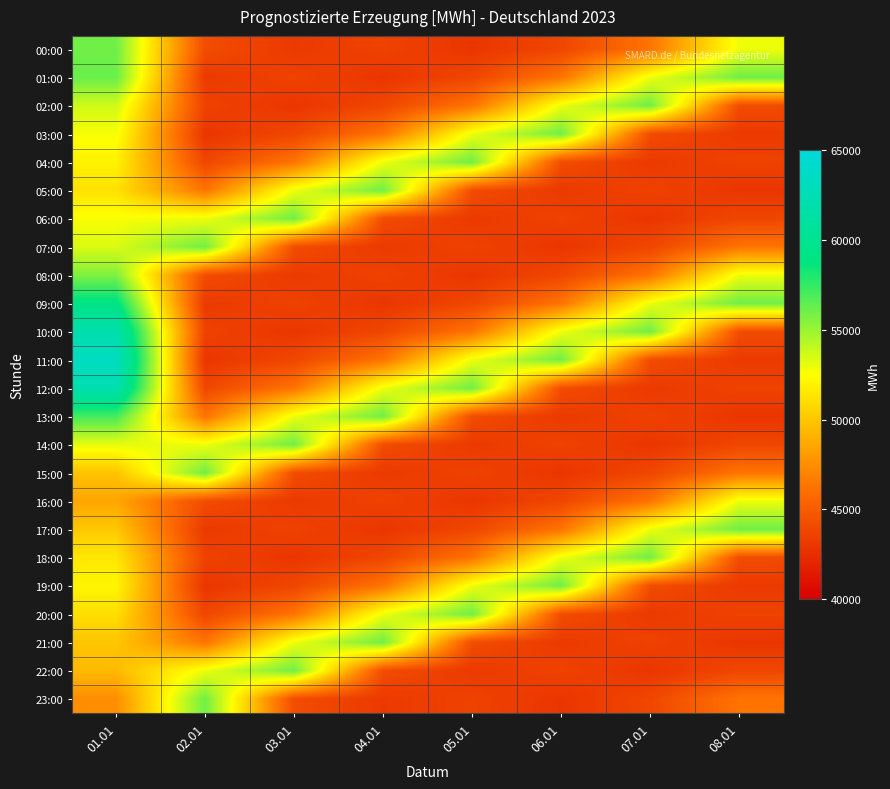

Which series has the widest spread of values?

11:00